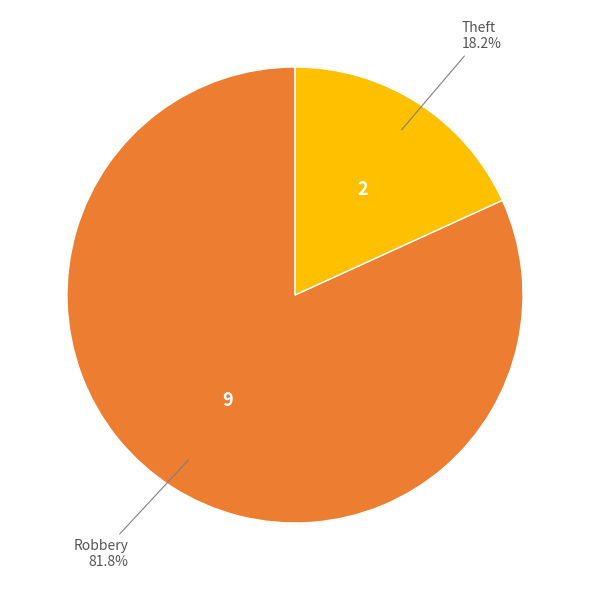

Is there a majority slice in this chart?

Yes